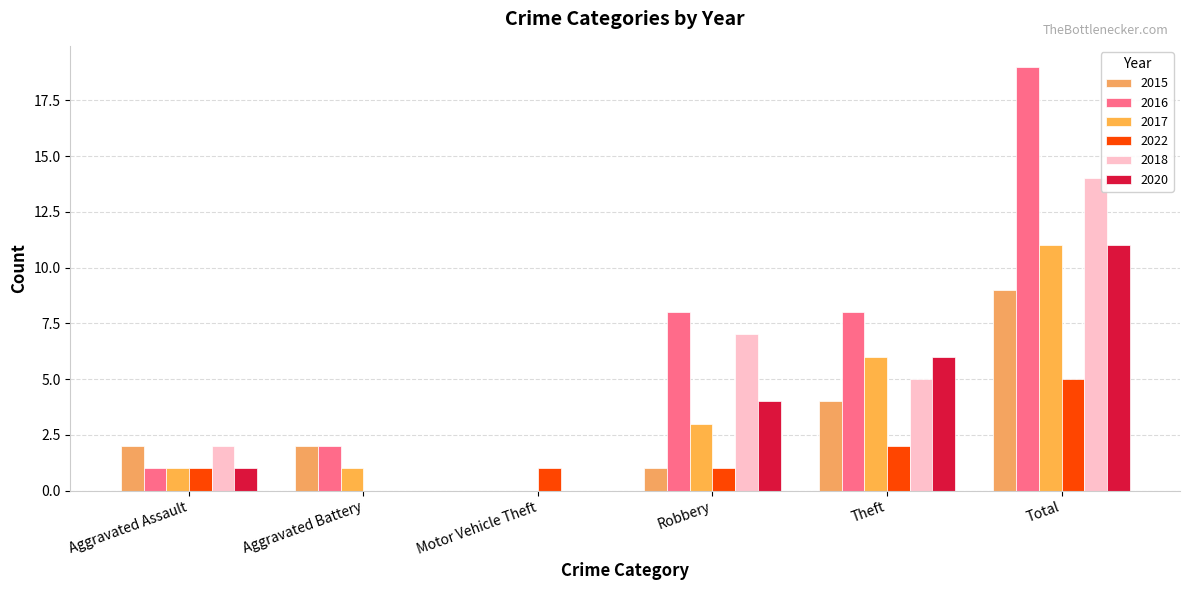

Reading left to right, transcribe all the data shown in this chart.

2015: 2	2	0	1	4	9
2016: 1	2	0	8	8	19
2017: 1	1	0	3	6	11
2022: 1	0	1	1	2	5
2018: 2	0	0	7	5	14
2020: 1	0	0	4	6	11